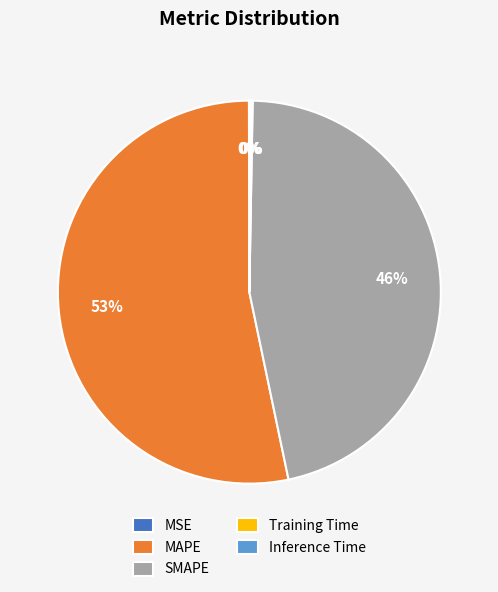

The MAPE slice represents 58% of the pie. True or false?

False